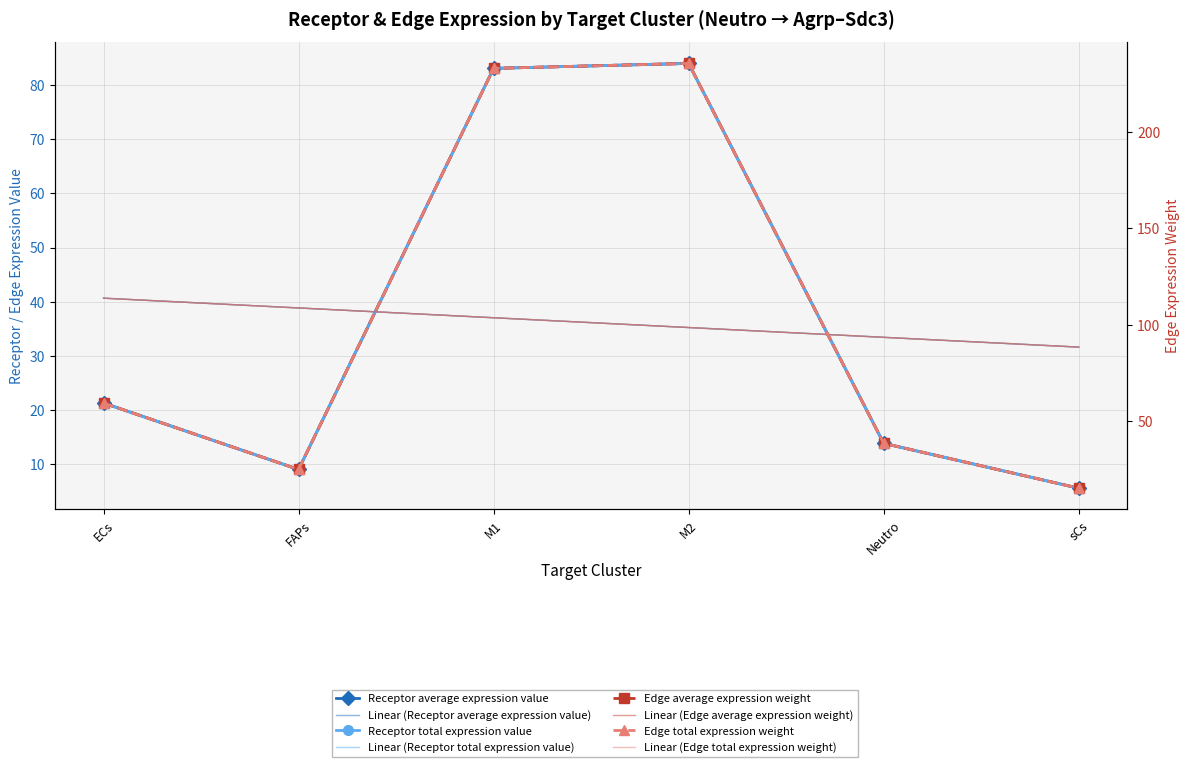

Where does the Edge total expression weight series first go above 59?

ECs